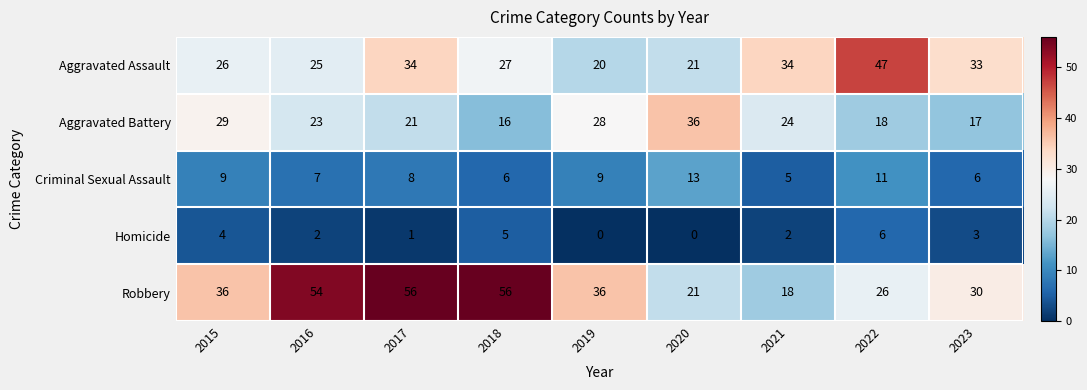

What is the lowest value of the Aggravated Assault series?

20